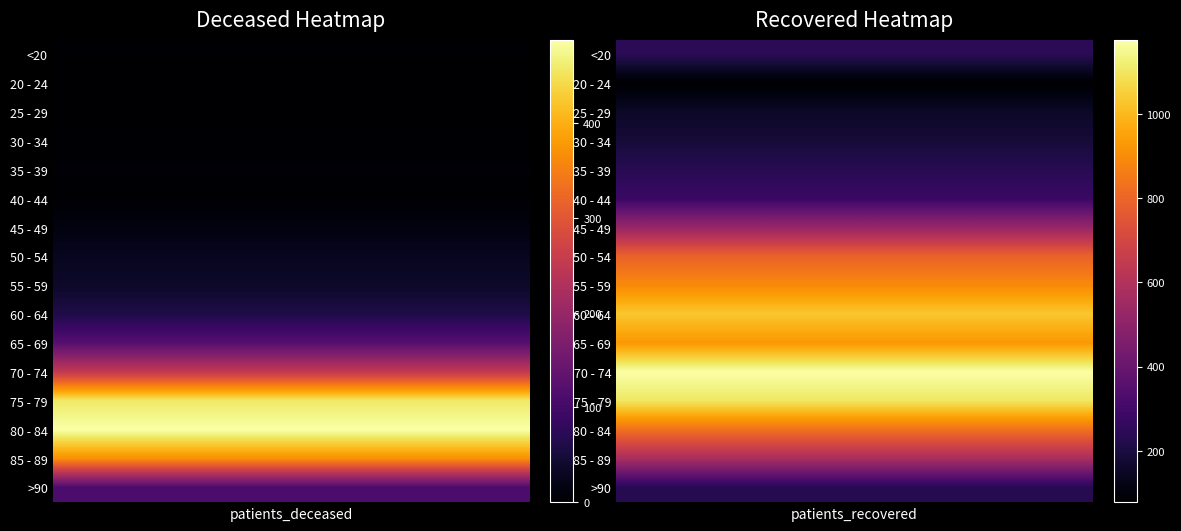

At which category is the sum across all series the highest?

1